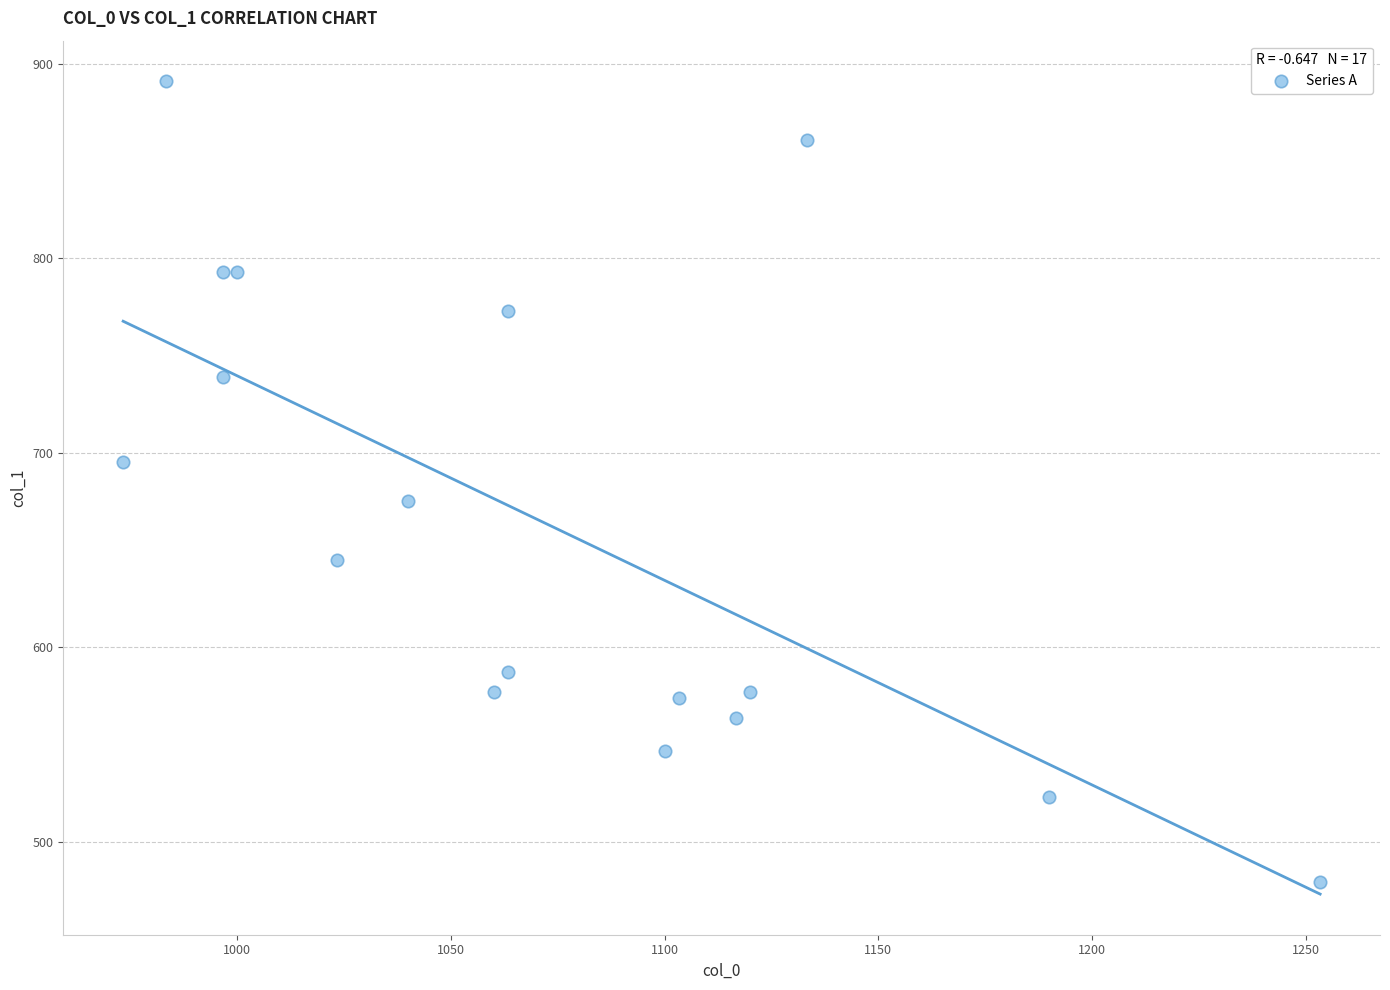

How many data points are displayed?

17